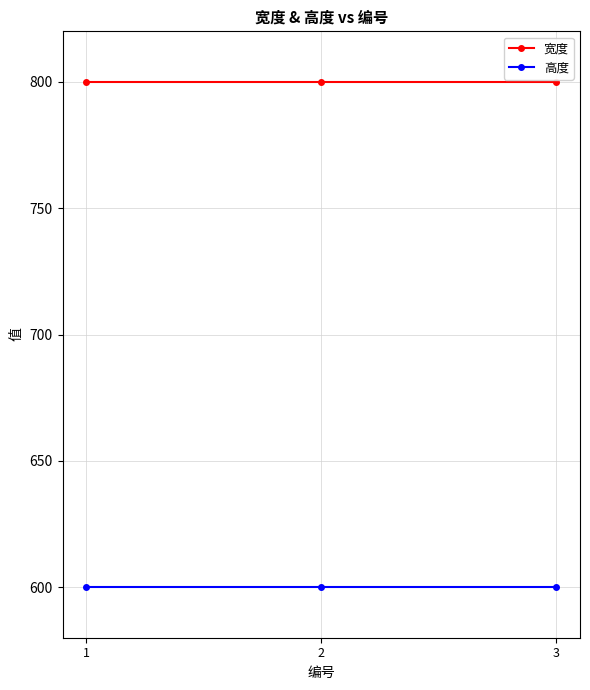

What is the spread (max minus min) of values at 3?

200